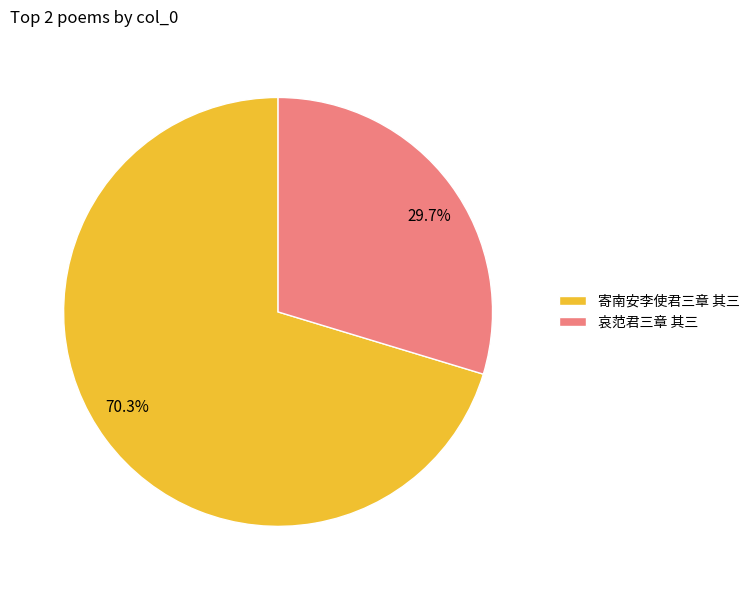

What percentage is the 哀范君三章 其三 slice, to the nearest percent?

30%